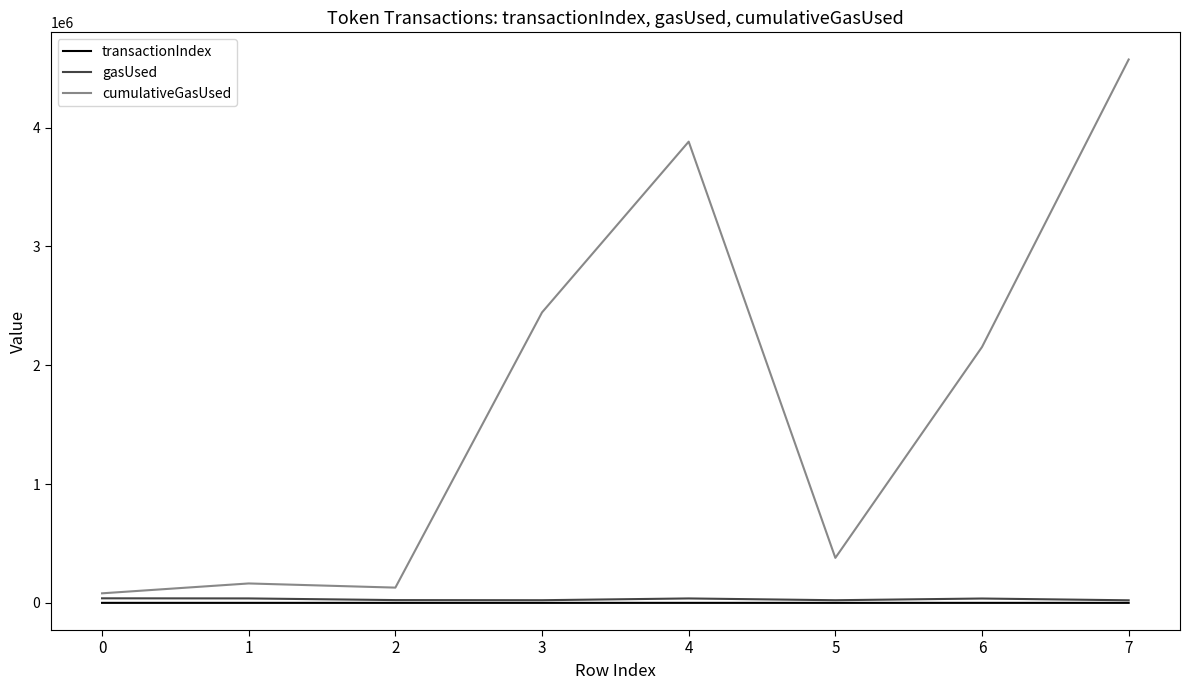

Is the value of cumulativeGasUsed at 4 greater than the value of transactionIndex at 4?

Yes